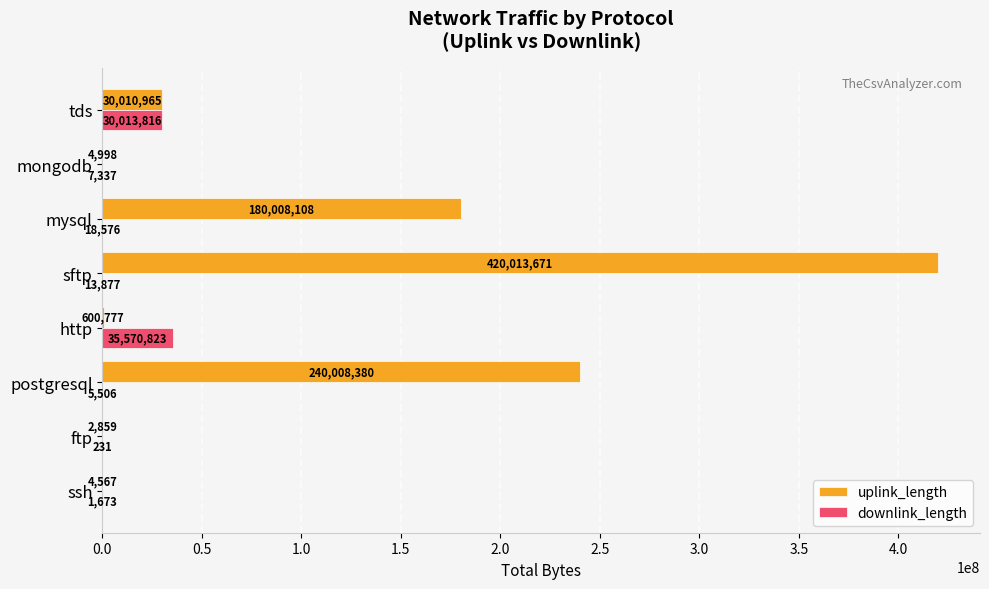

Is it true that uplink_length equals 30010965 at tds?

True